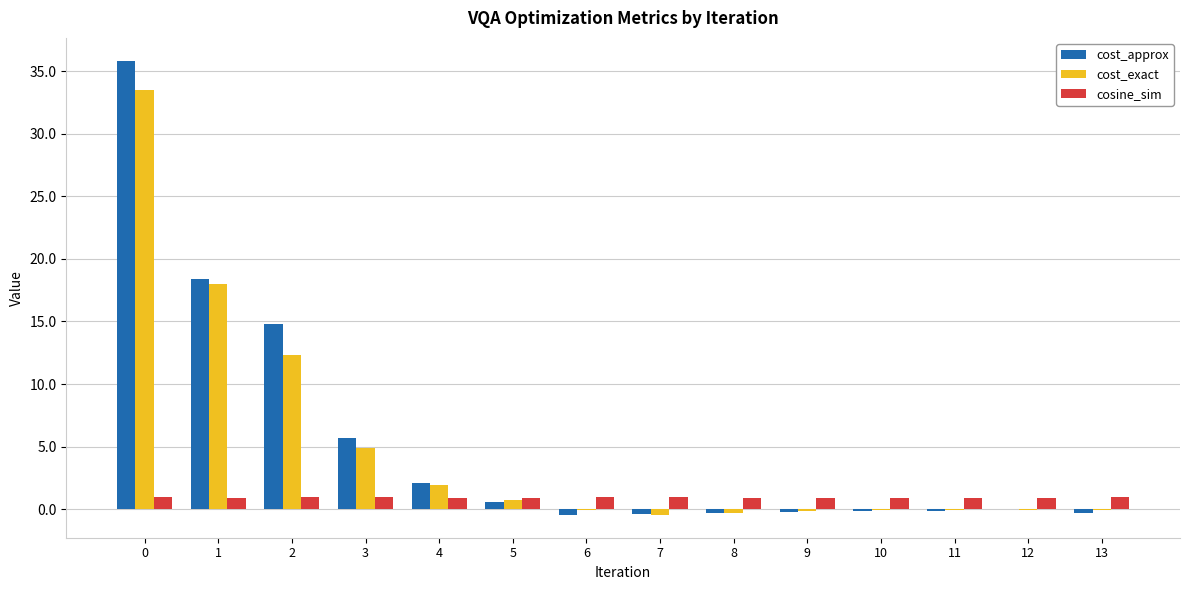

Are the bars horizontal?

No